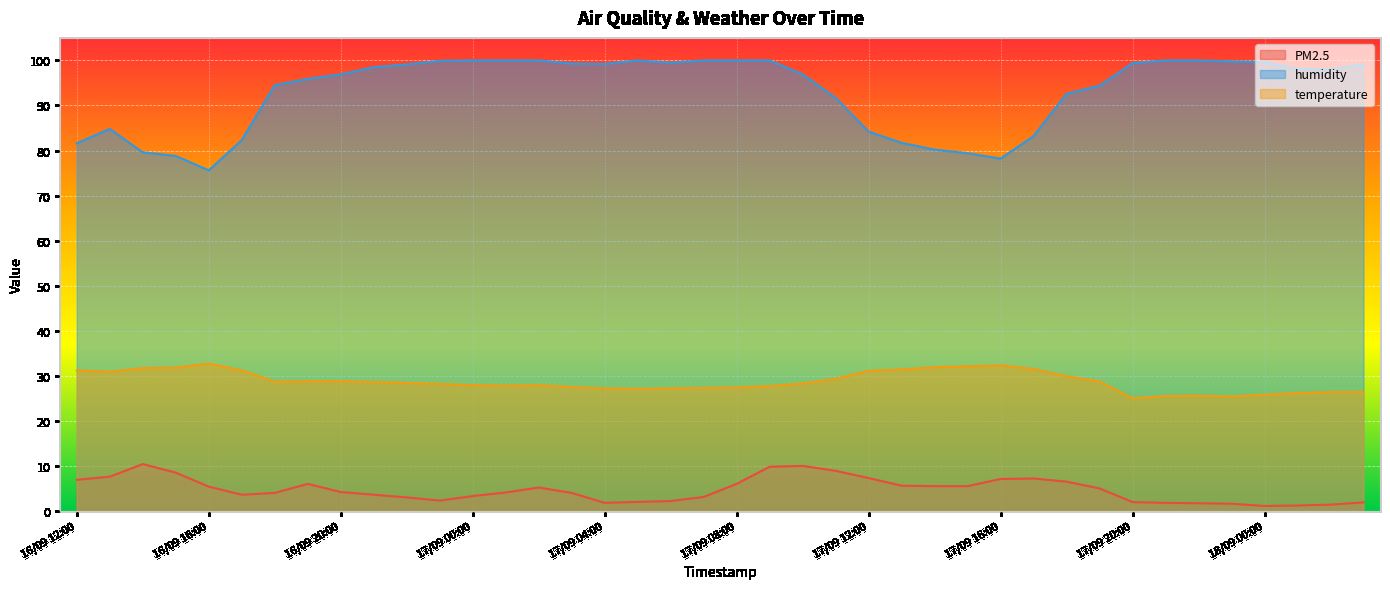

Reading left to right, what are all the values shown in this chart?

PM2.5: 16/09 12:00=6.9	16/09 13:00=7.6	16/09 14:00=10.4	16/09 15:00=8.5	16/09 16:00=5.4	16/09 17:00=3.6	16/09 18:00=4.0	16/09 19:00=6.0	16/09 20:00=4.2	16/09 21:00=3.6	16/09 22:00=3.0	16/09 23:00=2.3	17/09 00:00=3.3	17/09 01:00=4.1	17/09 02:00=5.2	17/09 03:00=4.0	17/09 04:00=1.8	17/09 05:00=2.0	17/09 06:00=2.2	17/09 07:00=3.1	17/09 08:00=6.0	17/09 09:00=9.8	17/09 10:00=10.0	17/09 11:00=8.9	17/09 12:00=7.3	17/09 13:00=5.6	17/09 14:00=5.5	17/09 15:00=5.5	17/09 16:00=7.1	17/09 17:00=7.2	17/09 18:00=6.5	17/09 19:00=5.0	17/09 20:00=2.0	17/09 21:00=1.8	17/09 22:00=1.7	17/09 23:00=1.6	18/09 00:00=1.1	18/09 01:00=1.2	18/09 02:00=1.4	18/09 03:00=1.9
humidity: 16/09 12:00=81.6	16/09 13:00=84.8	16/09 14:00=79.6	16/09 15:00=78.8	16/09 16:00=75.6	16/09 17:00=82.3	16/09 18:00=94.5	16/09 19:00=95.9	16/09 20:00=96.9	16/09 21:00=98.5	16/09 22:00=99.1	16/09 23:00=99.9	17/09 00:00=100.0	17/09 01:00=100.0	17/09 02:00=100.0	17/09 03:00=99.3	17/09 04:00=99.2	17/09 05:00=100.0	17/09 06:00=99.5	17/09 07:00=100.0	17/09 08:00=100.0	17/09 09:00=100.0	17/09 10:00=96.9	17/09 11:00=91.7	17/09 12:00=84.2	17/09 13:00=81.7	17/09 14:00=80.2	17/09 15:00=79.4	17/09 16:00=78.2	17/09 17:00=83.2	17/09 18:00=92.6	17/09 19:00=94.4	17/09 20:00=99.4	17/09 21:00=100.0	17/09 22:00=100.0	17/09 23:00=99.8	18/09 00:00=99.6	18/09 01:00=98.1	18/09 02:00=98.0	18/09 03:00=99.1
temperature: 16/09 12:00=31.2	16/09 13:00=30.9	16/09 14:00=31.7	16/09 15:00=31.8	16/09 16:00=32.7	16/09 17:00=31.2	16/09 18:00=28.7	16/09 19:00=28.8	16/09 20:00=28.8	16/09 21:00=28.6	16/09 22:00=28.4	16/09 23:00=28.2	17/09 00:00=27.9	17/09 01:00=27.8	17/09 02:00=27.9	17/09 03:00=27.5	17/09 04:00=27.2	17/09 05:00=27.1	17/09 06:00=27.2	17/09 07:00=27.3	17/09 08:00=27.4	17/09 09:00=27.7	17/09 10:00=28.3	17/09 11:00=29.3	17/09 12:00=31.1	17/09 13:00=31.4	17/09 14:00=31.9	17/09 15:00=32.1	17/09 16:00=32.3	17/09 17:00=31.5	17/09 18:00=29.9	17/09 19:00=28.7	17/09 20:00=25.0	17/09 21:00=25.5	17/09 22:00=25.6	17/09 23:00=25.4	18/09 00:00=25.8	18/09 01:00=26.2	18/09 02:00=26.4	18/09 03:00=26.4